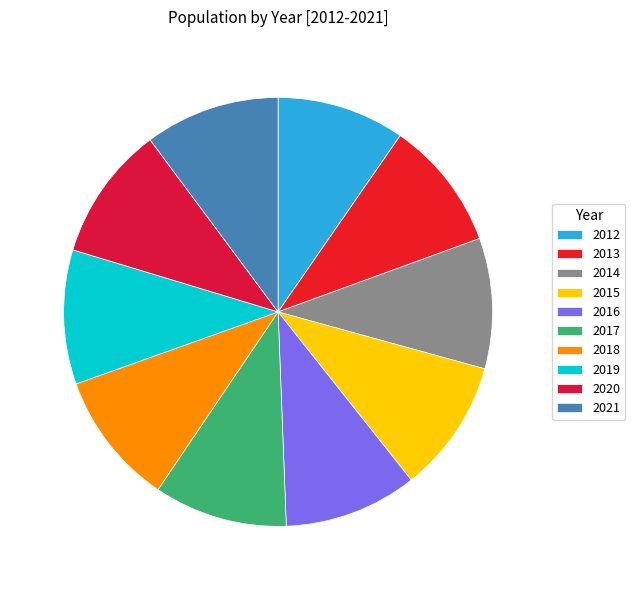

What portion of the pie excludes 2019?

89.9%